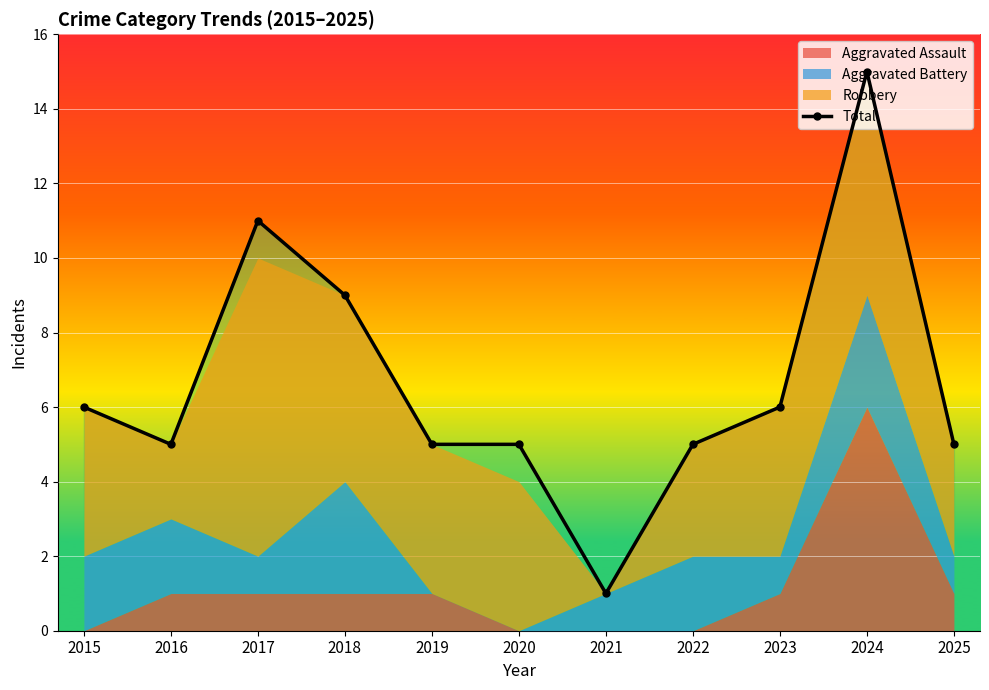

Is it true that the value at 2023 is 2?

False